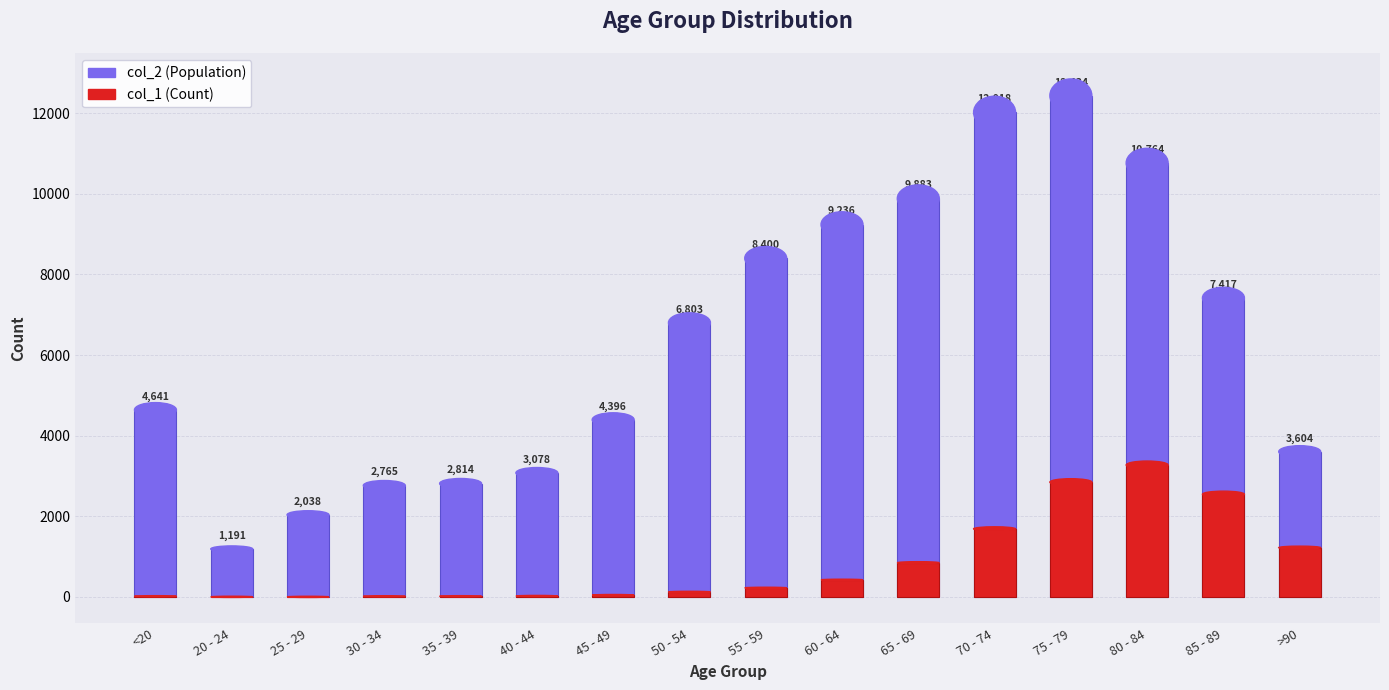

What is the total value across all series at 65 - 69?

10733